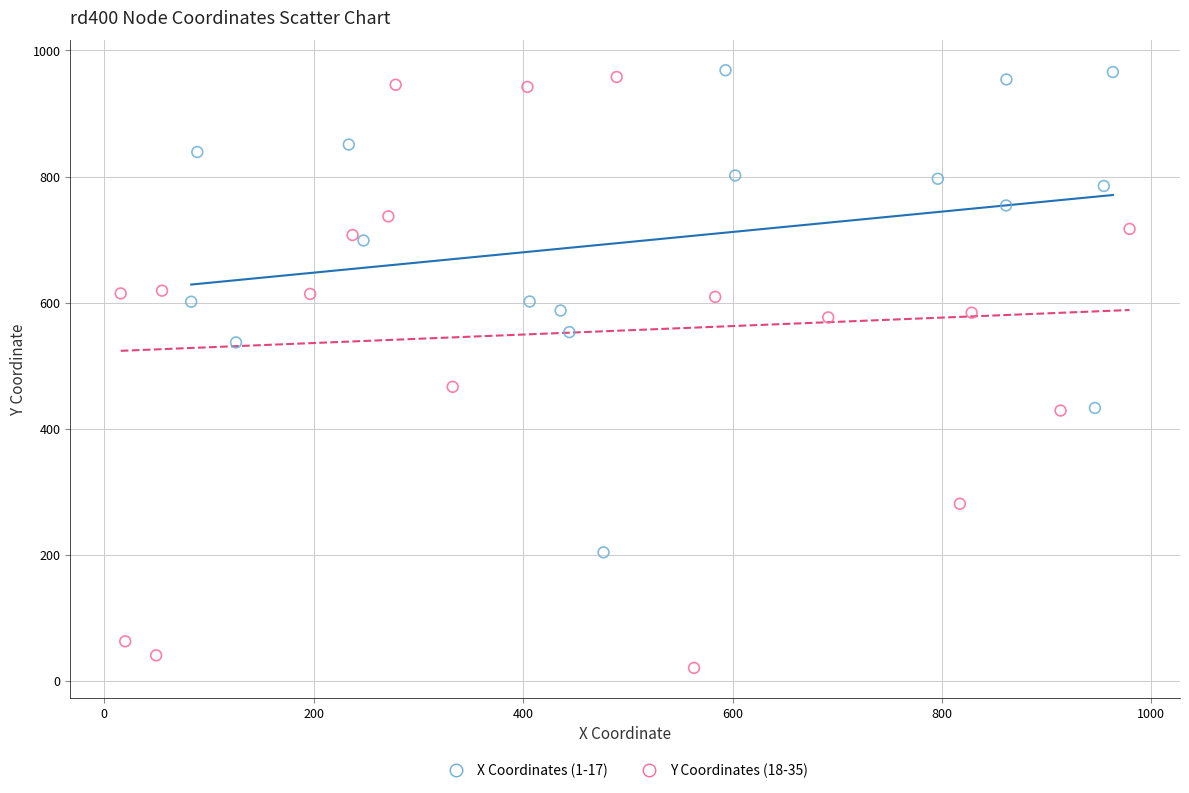

Which series has the widest spread of Y values?

Y Coordinates (18-35)